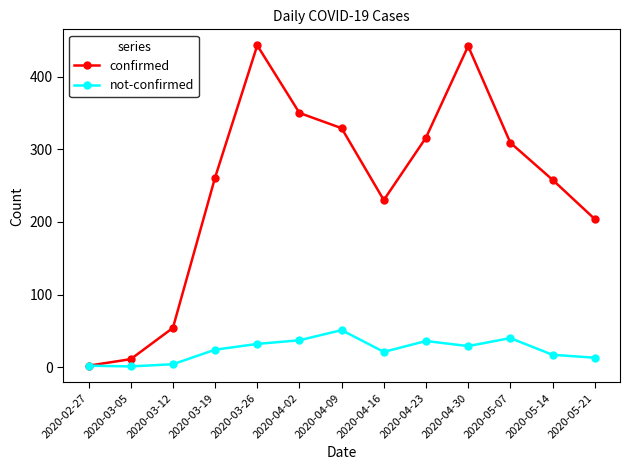

Rank the series at 2020-03-26 from highest to lowest value.

confirmed, not-confirmed